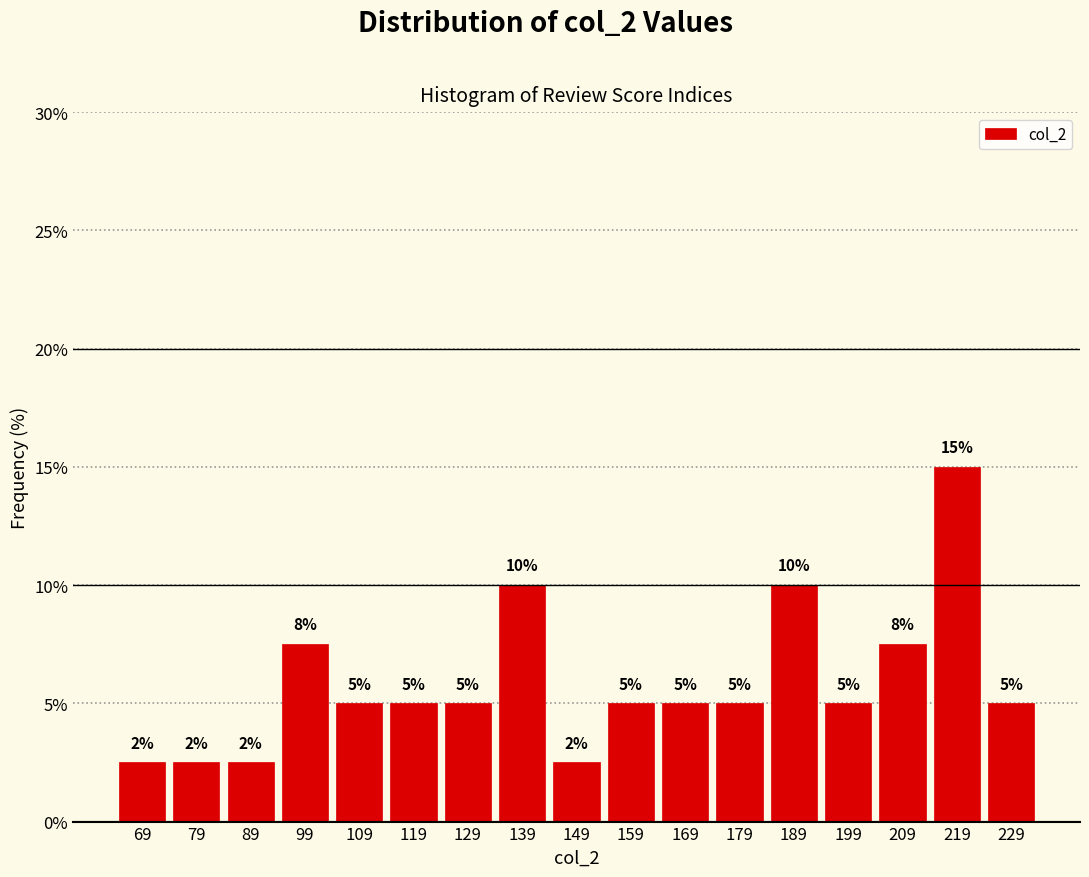

Over which range of the x-axis is the bar tallest?

214 to 224